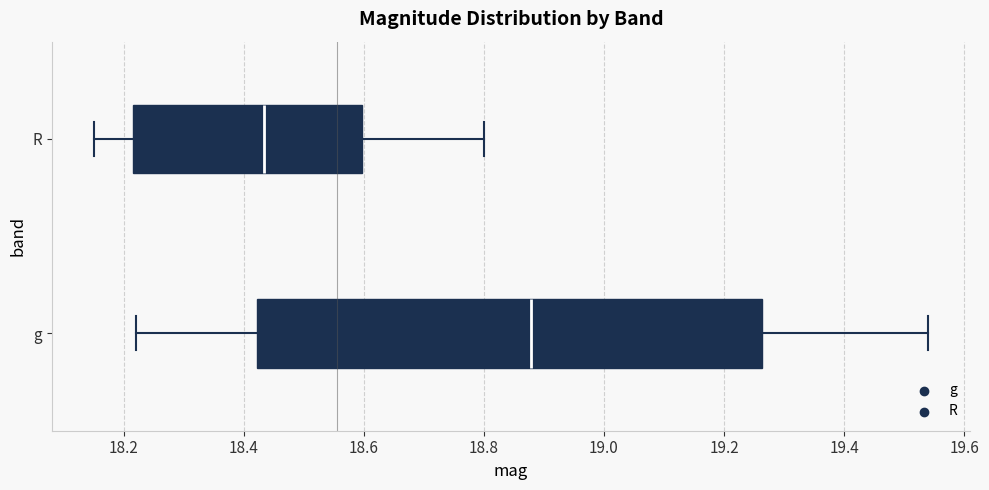

Reading bottom to top, read every box against the x-axis: the position of its median line, the range the box covers, and the ends of its whiskers. The values are not printed on the chart, so give them approximately, as read against the axis.

g: median 18.88, box 18.42 to 19.26, whiskers 18.22 to 19.54
R: median 18.44, box 18.22 to 18.60, whiskers 18.16 to 18.80